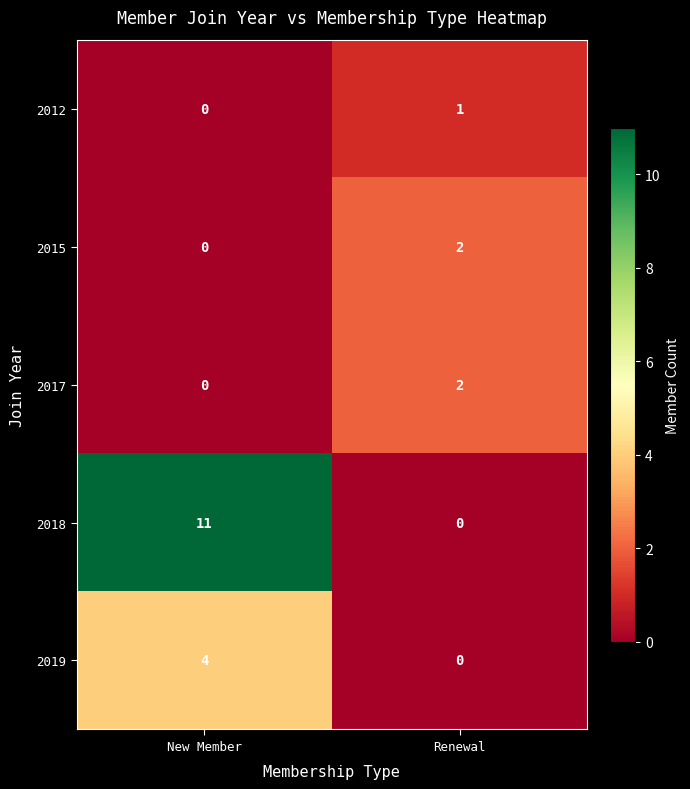

The value of 2015 at New Member is 0. True or false?

True